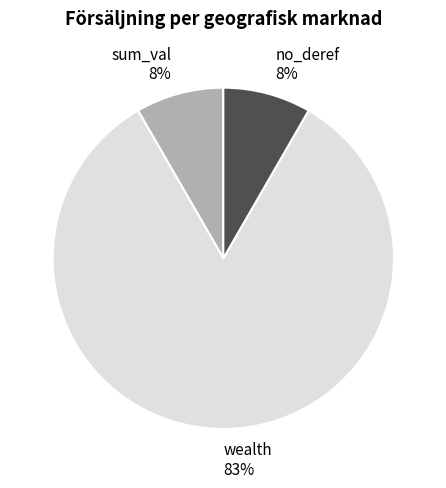

To the nearest percent, what is the combined percentage of no_deref and wealth?

92%